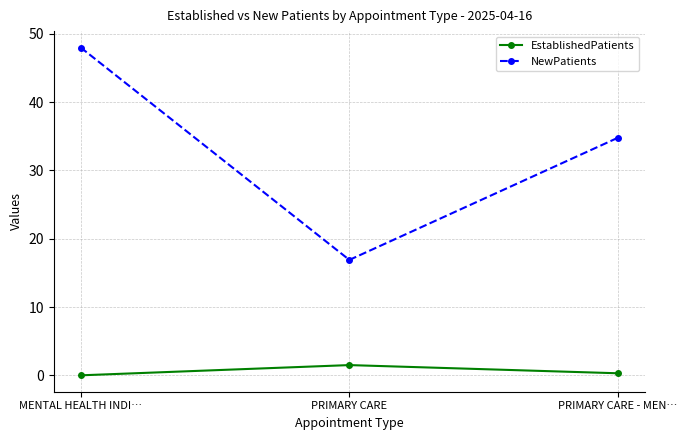

The value of NewPatients at PRIMARY CARE is 16.9. True or false?

True